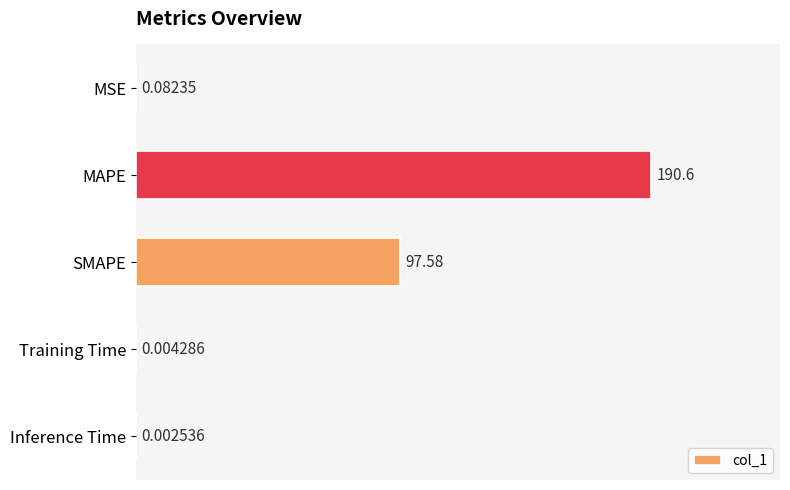

What is the change in value from SMAPE to Inference Time?

-97.6